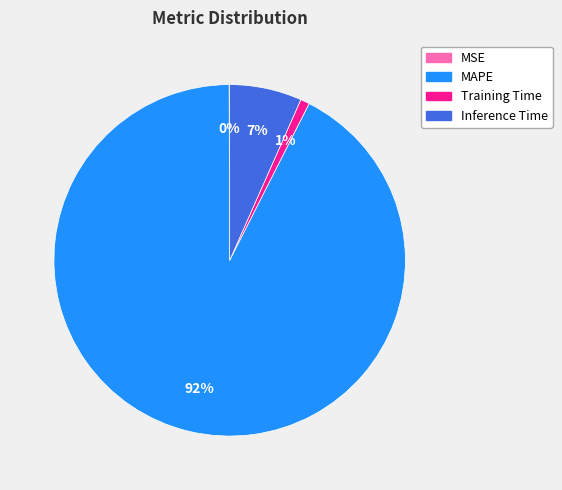

True or false: Training Time accounts for 1% of the total.

True